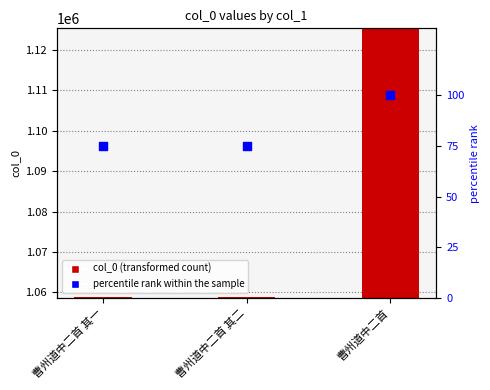

Which series has the widest spread of Y values?

col_0